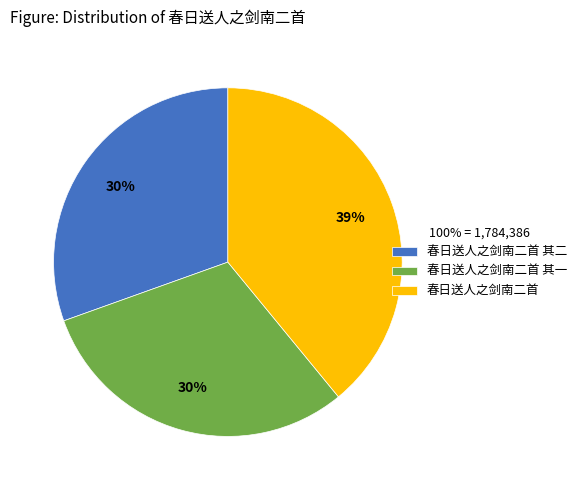

To the nearest percent, what percentage of the pie is 春日送人之剑南二首?

39%